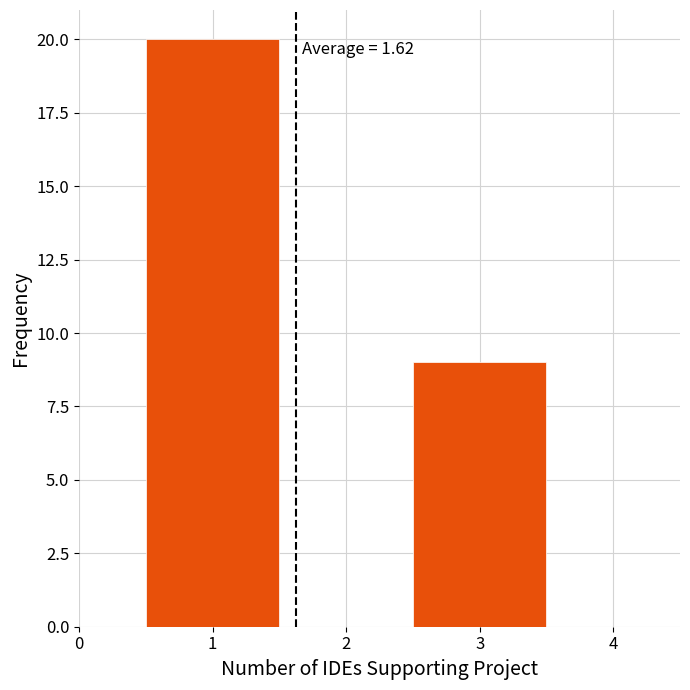

Over which range of the x-axis is the bar tallest?

0.5 to 1.5